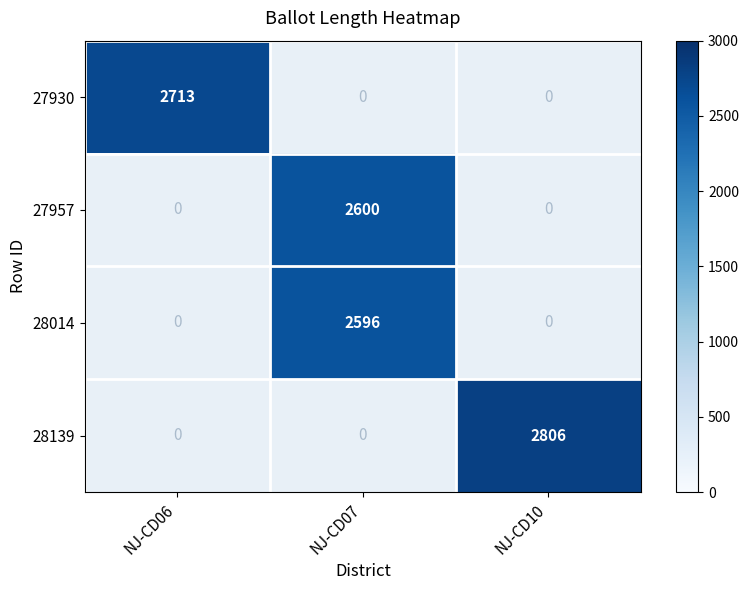

The value of 27930 at NJ-CD06 is 2713. True or false?

True